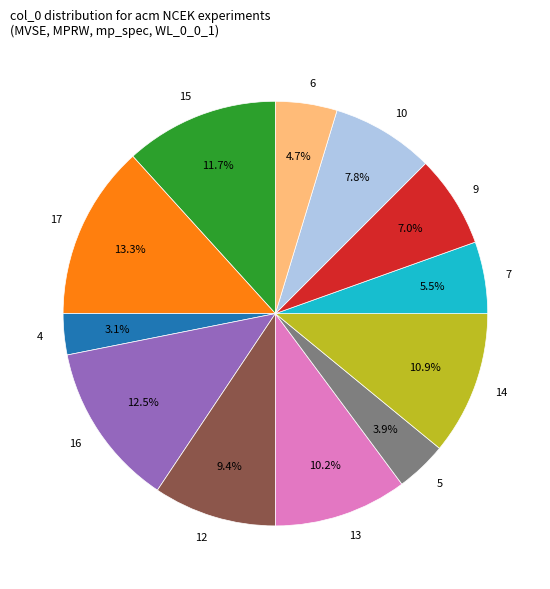

Between 6 and 12, which is larger?

12